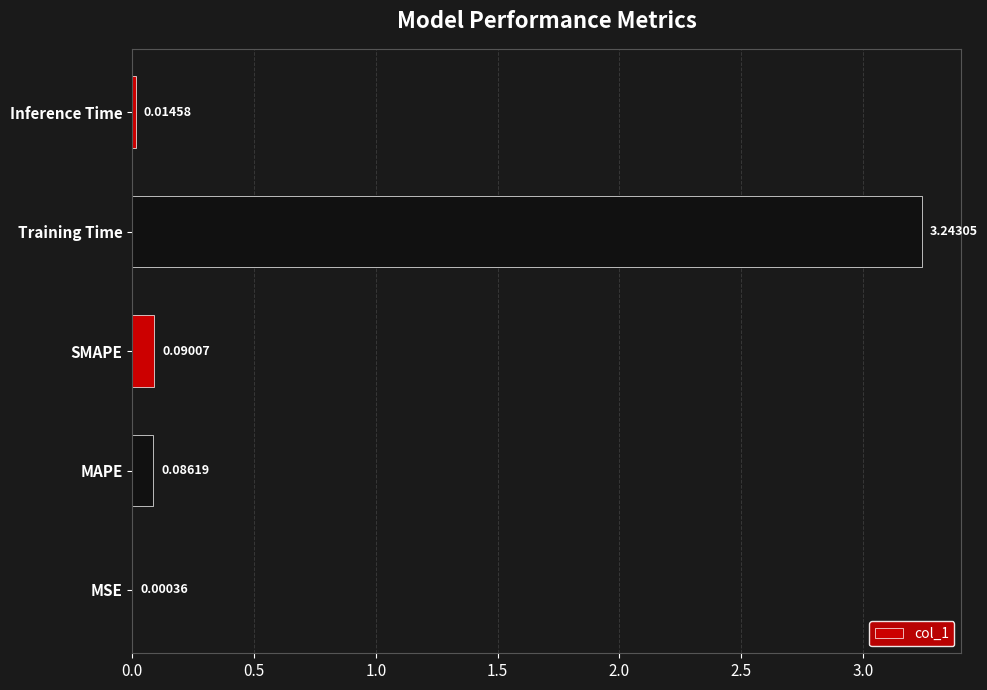

What is the average value?

0.7